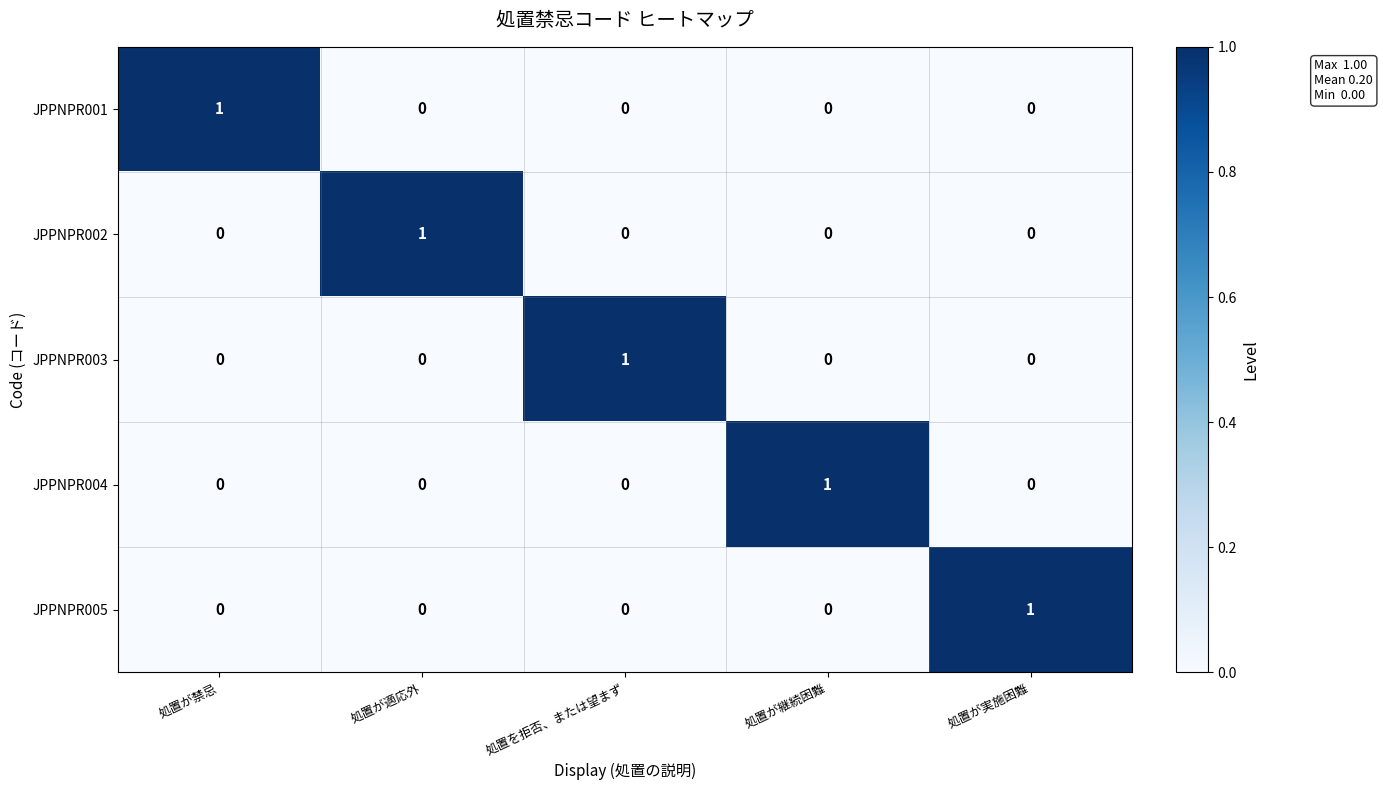

Is the value of JPPNPR003 at 処置が実施困難 greater than the value of JPPNPR001 at 処置が禁忌?

No